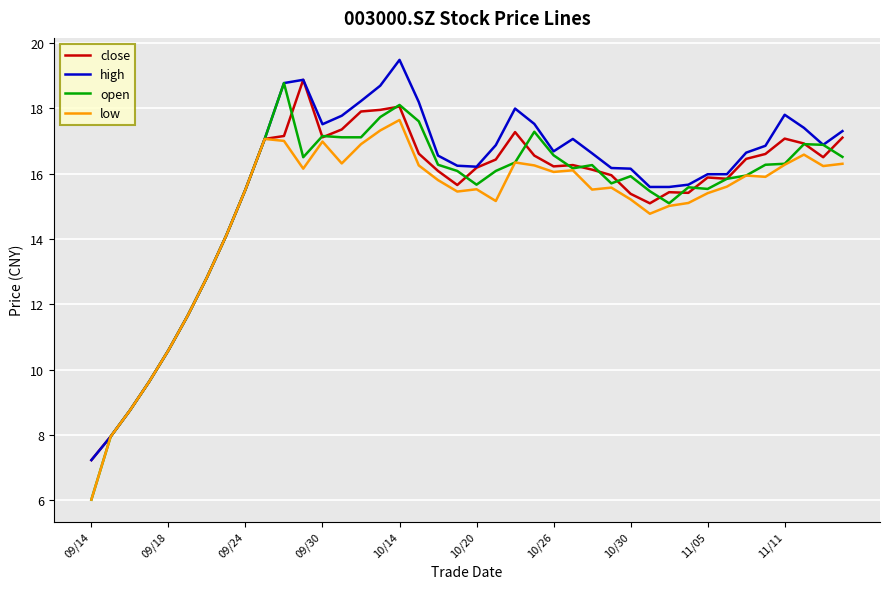

What is the maximum value for close?

18.9